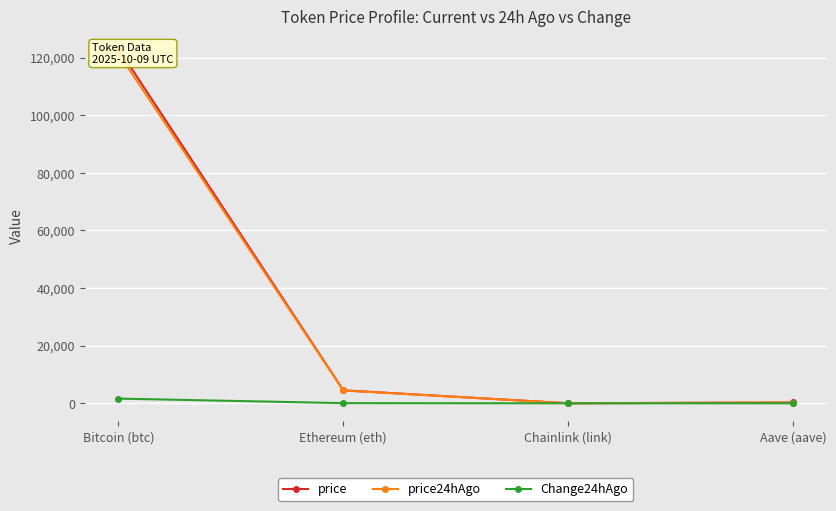

Reading left to right, transcribe all the data shown in this chart.

price: 123099.0	4516.7	22.6	285.3
price24hAgo: 121470.0	4454.8	21.9	276.5
Change24hAgo: 1629.0	61.9	0.7	8.8